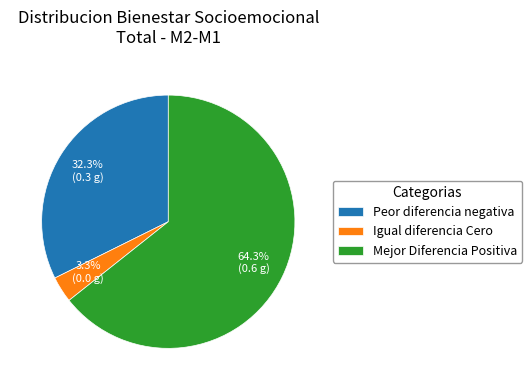

To the nearest percent, what percentage of the pie is Mejor Diferencia Positiva?

64%